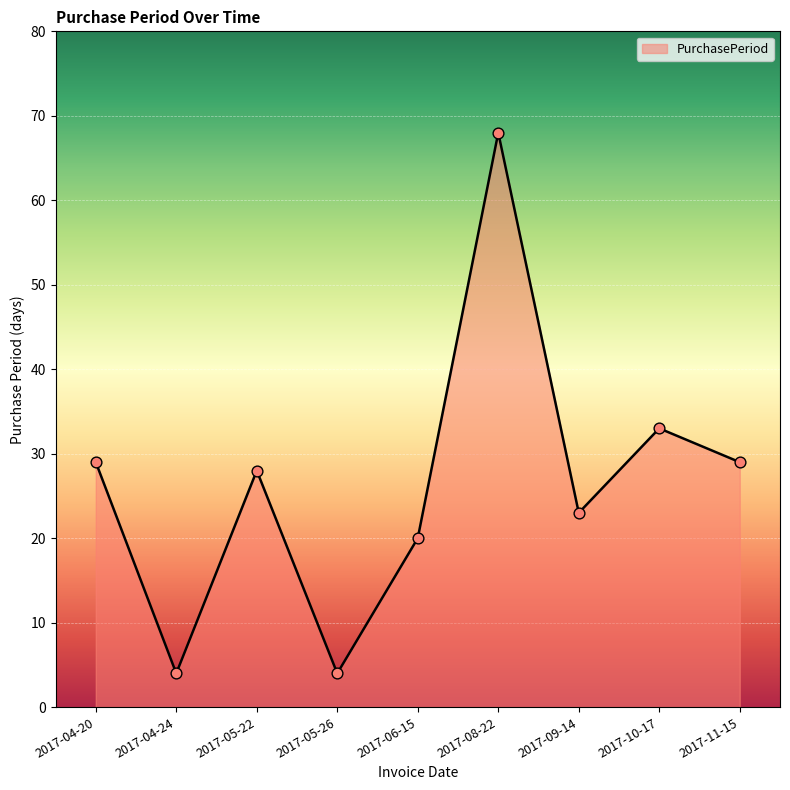

Approximately how many times larger is the value at 2017-05-26 compared to 2017-06-15?

0.2